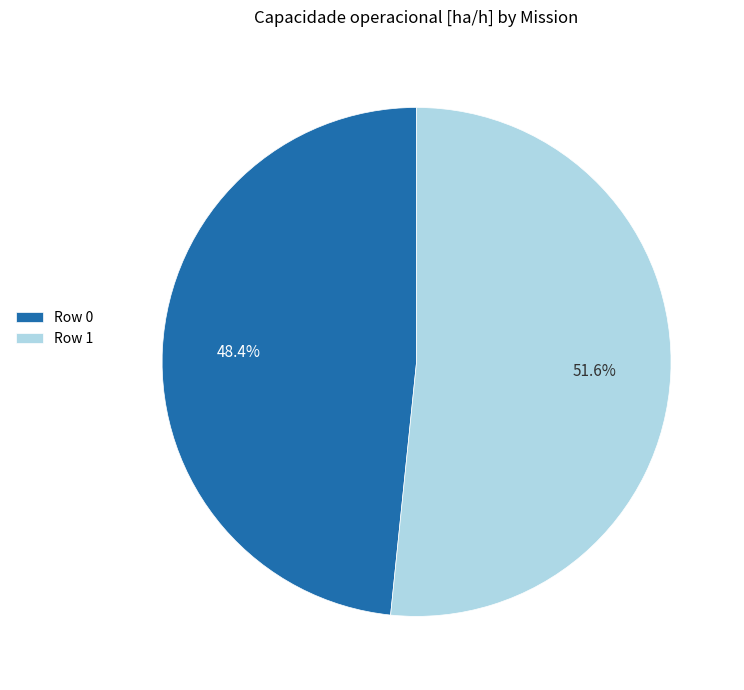

What percentage is the Row 1 slice, to the nearest percent?

52%